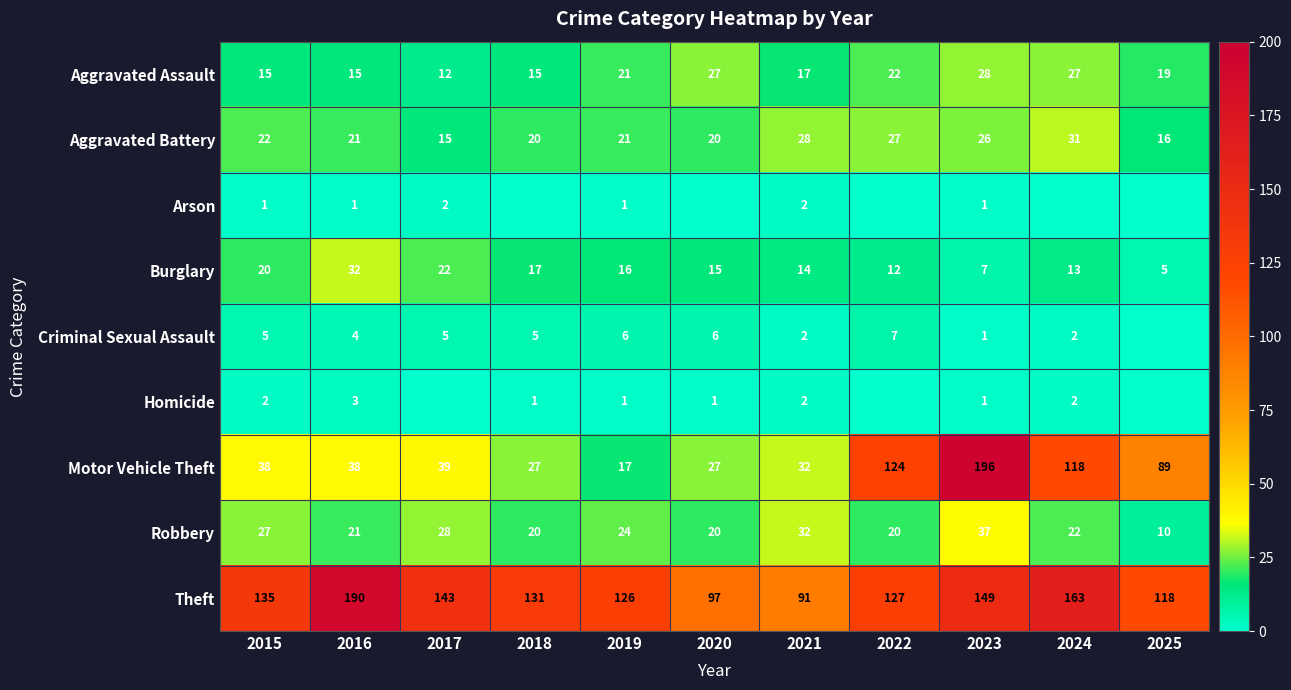

Where does the Motor Vehicle Theft series first go above 38?

2017